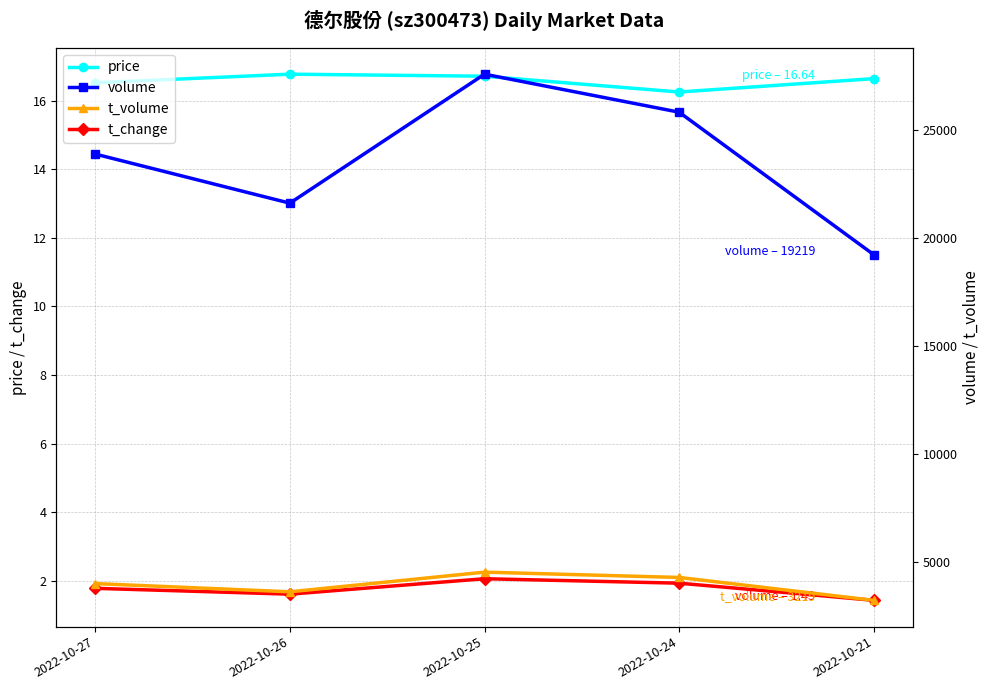

How many interior local peaks does the t_volume series have?

1